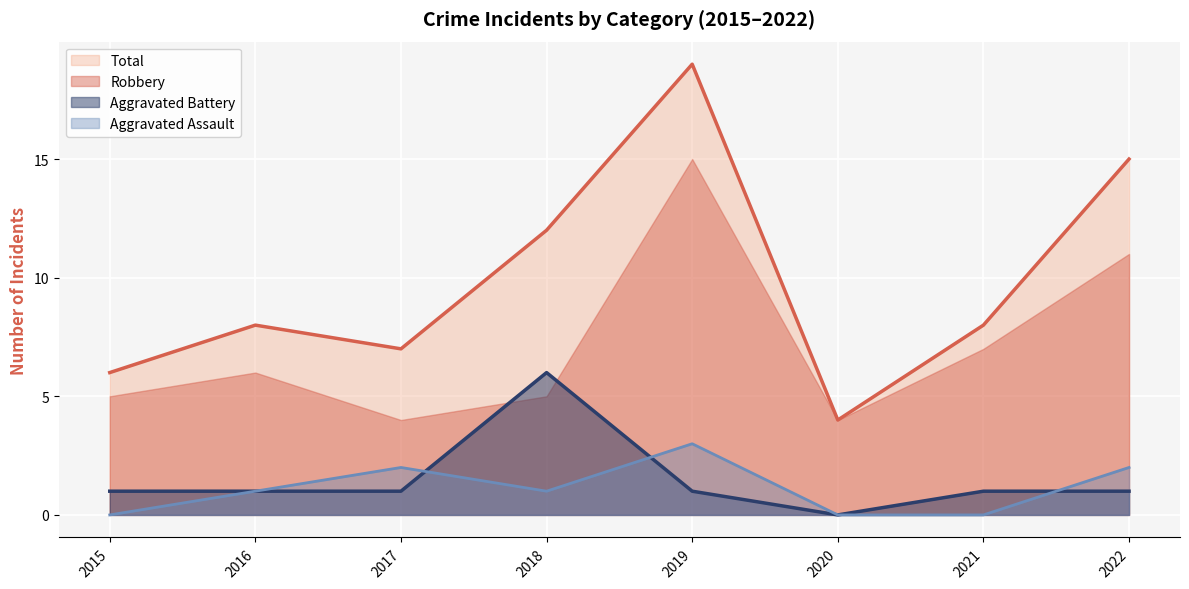

How many positive values does the Aggravated Assault series have?

5